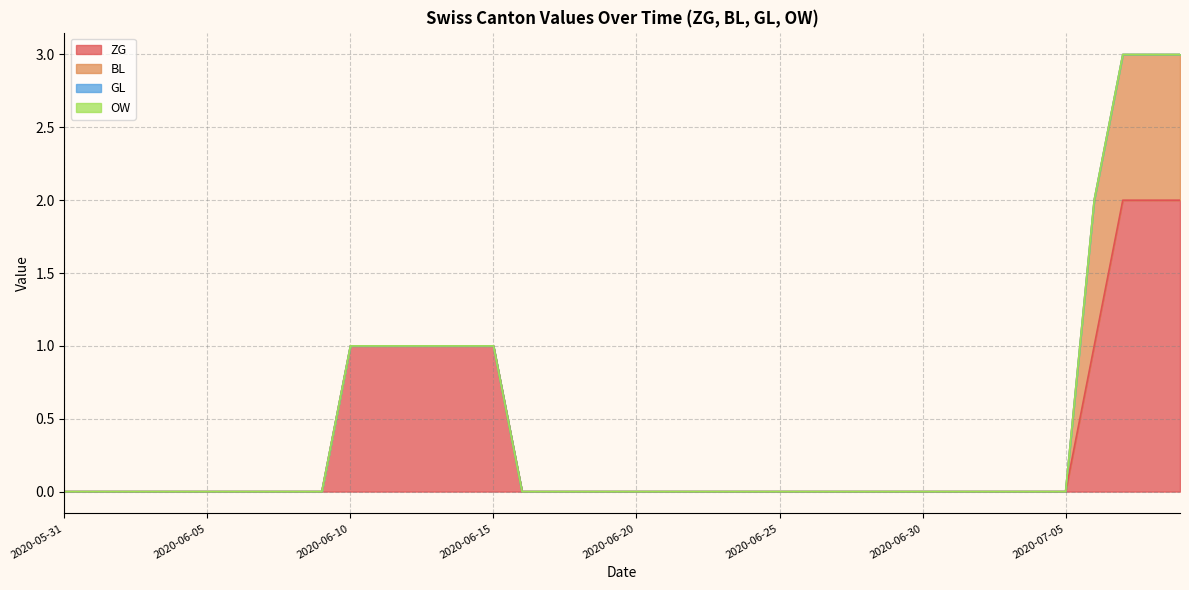

What position from the left is 2020-06-27?

28